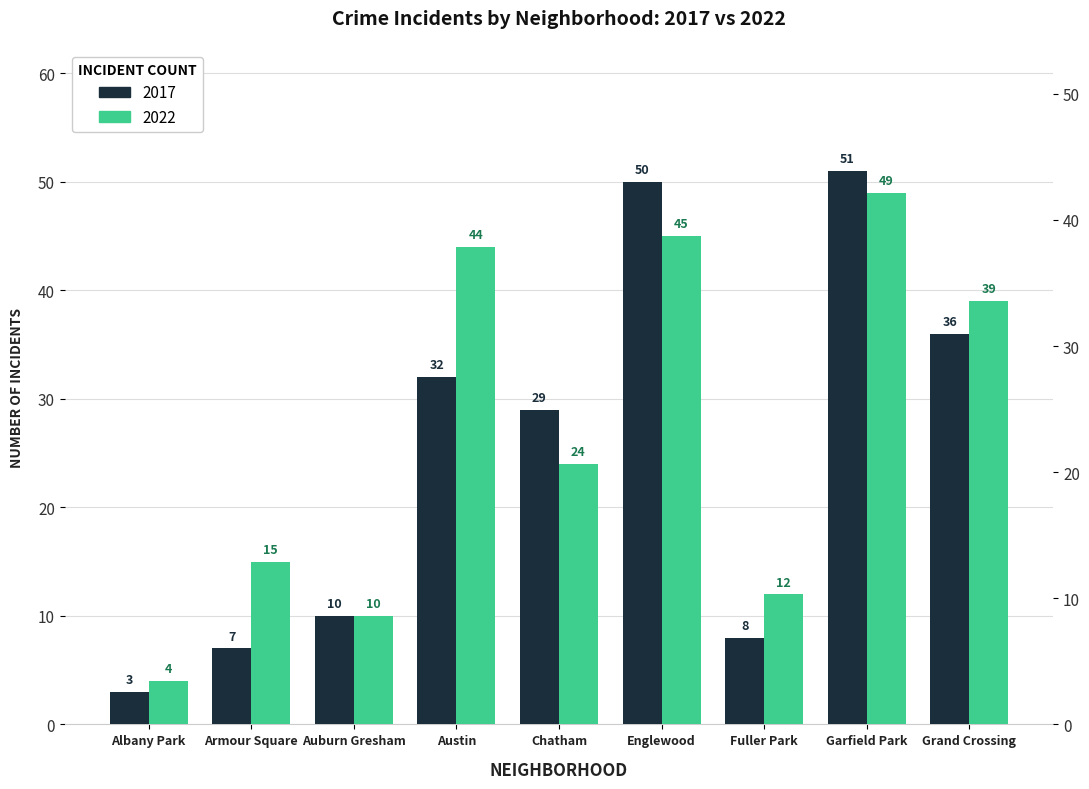

How many groups of bars are there?

9